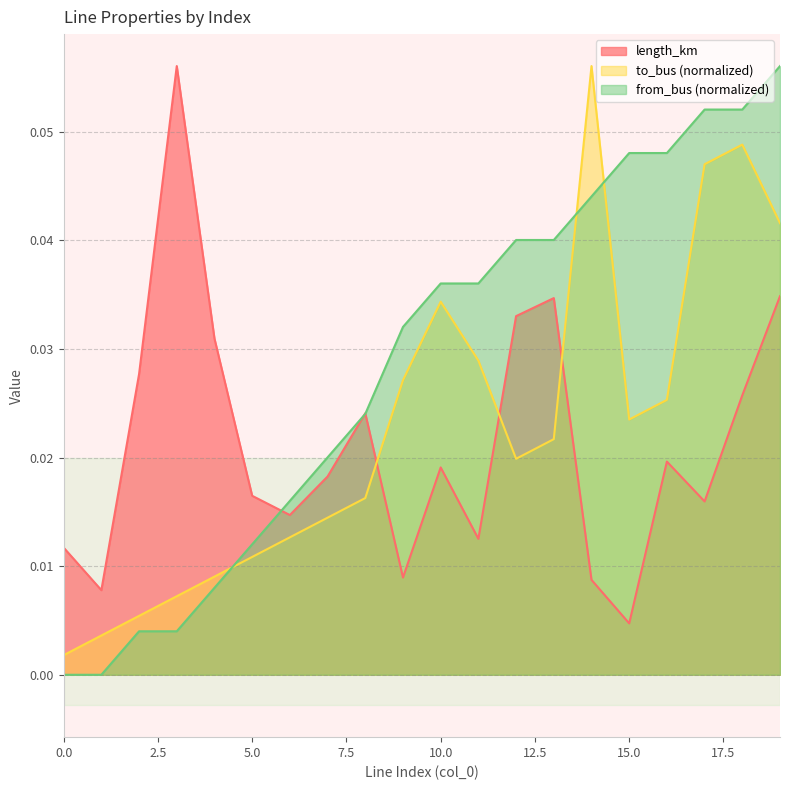

List the labels in order of to_bus value, smallest first.

0, 1, 2, 3, 4, 5, 6, 7, 8, 12, 13, 15, 16, 9, 11, 10, 19, 17, 18, 14